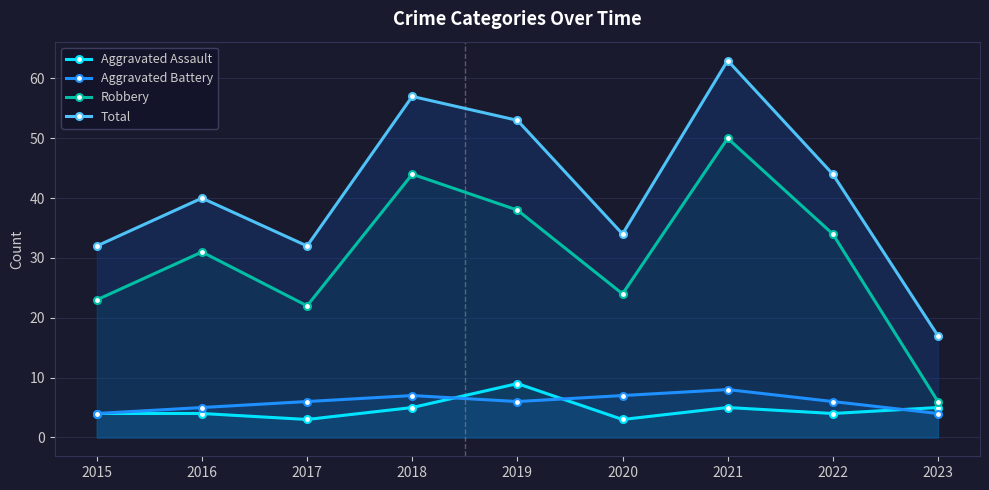

Which category has the lowest value across all series?

2017